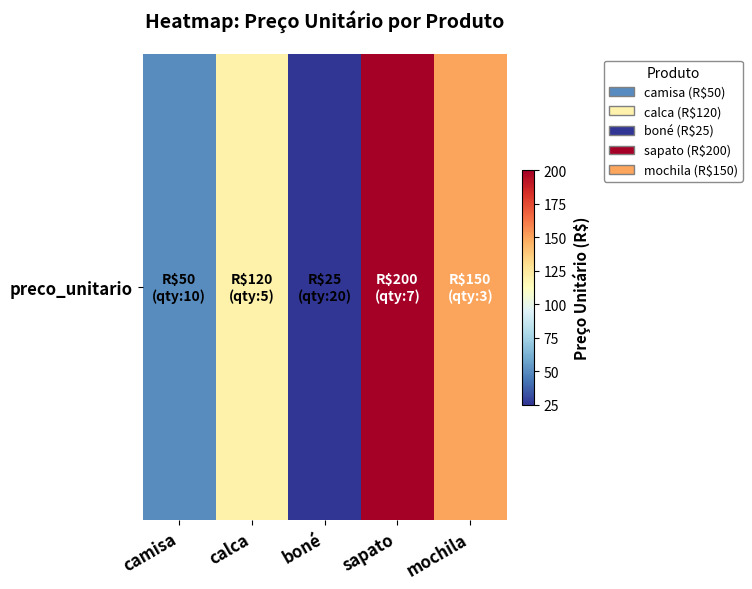

At which label does the data first exceed 120?

sapato